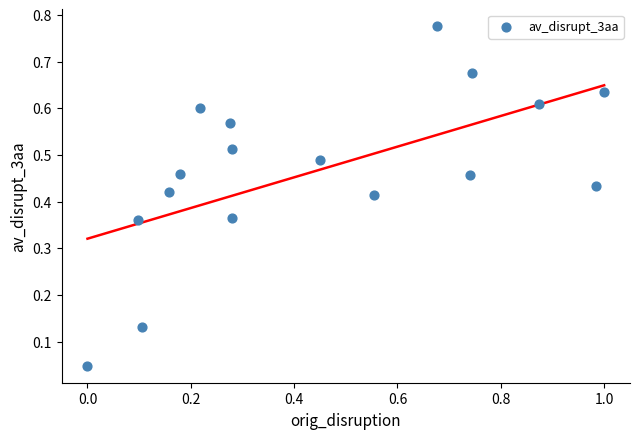

What is the range of X values (max minus min)?

1.0